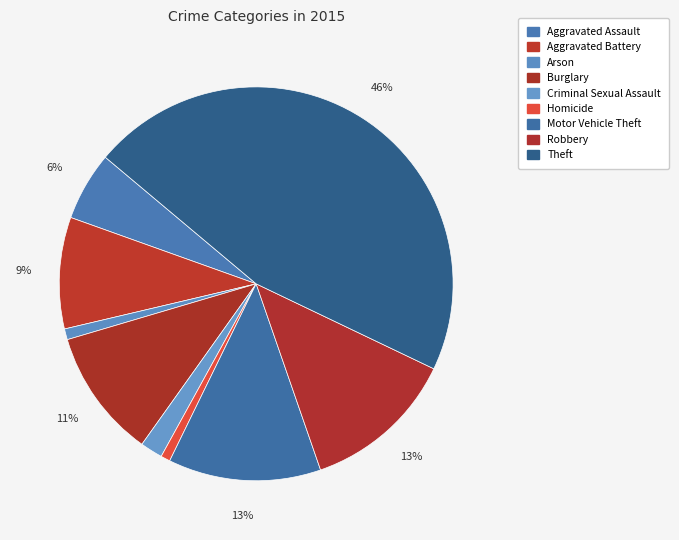

To the nearest percent, what is the difference between the Motor Vehicle Theft and Aggravated Assault slice percentages?

7%